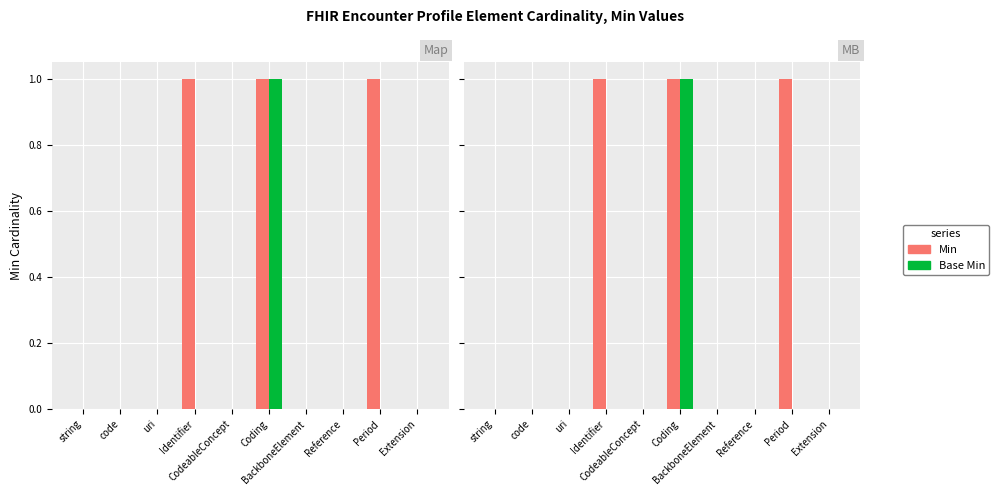

What is the difference between the maximum and second lowest values in the Min series?

1